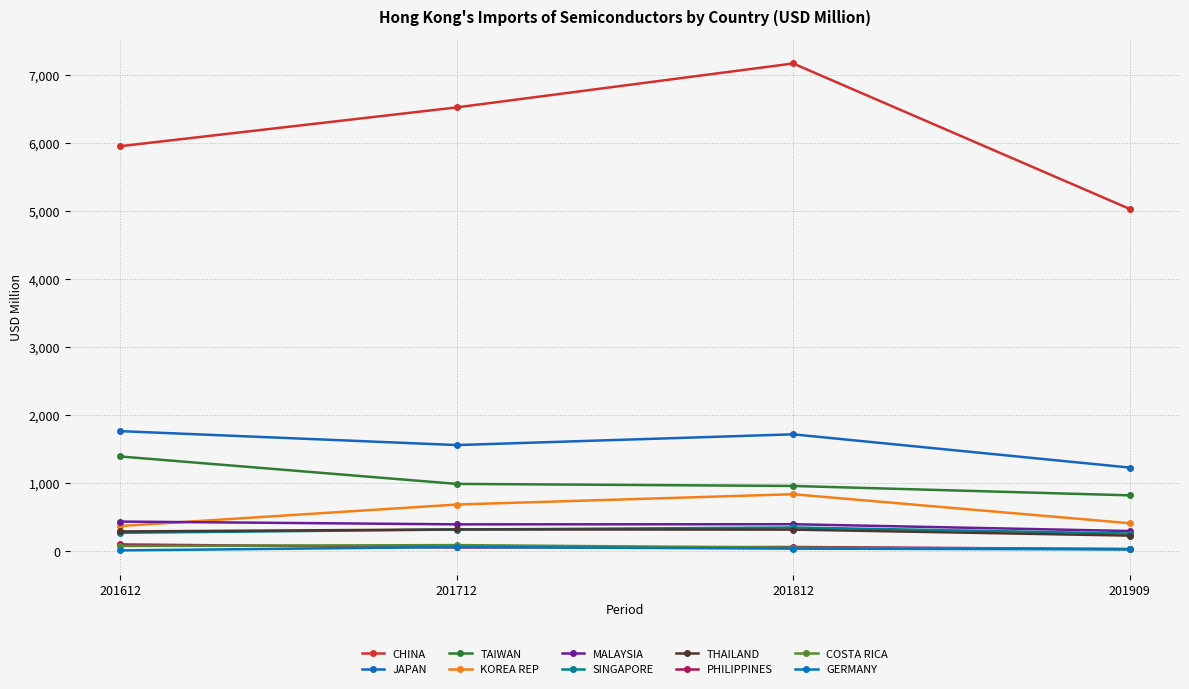

What is the minimum value shown in the chart?

15.9